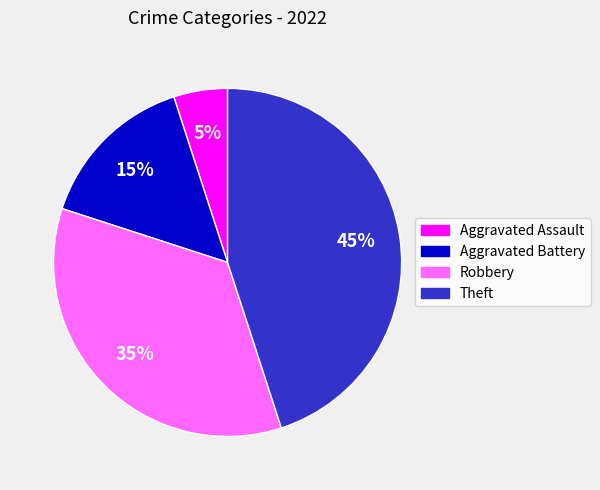

To the nearest percent, what portion does Aggravated Battery represent?

15%